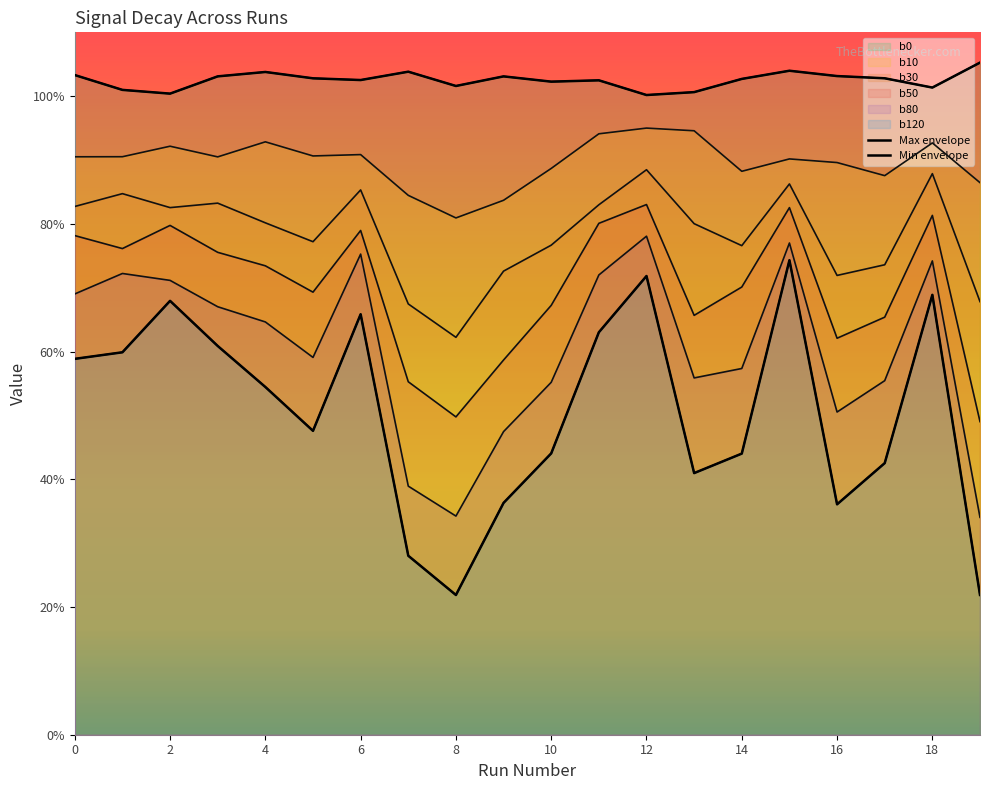

Does the chart have visible grid lines?

No